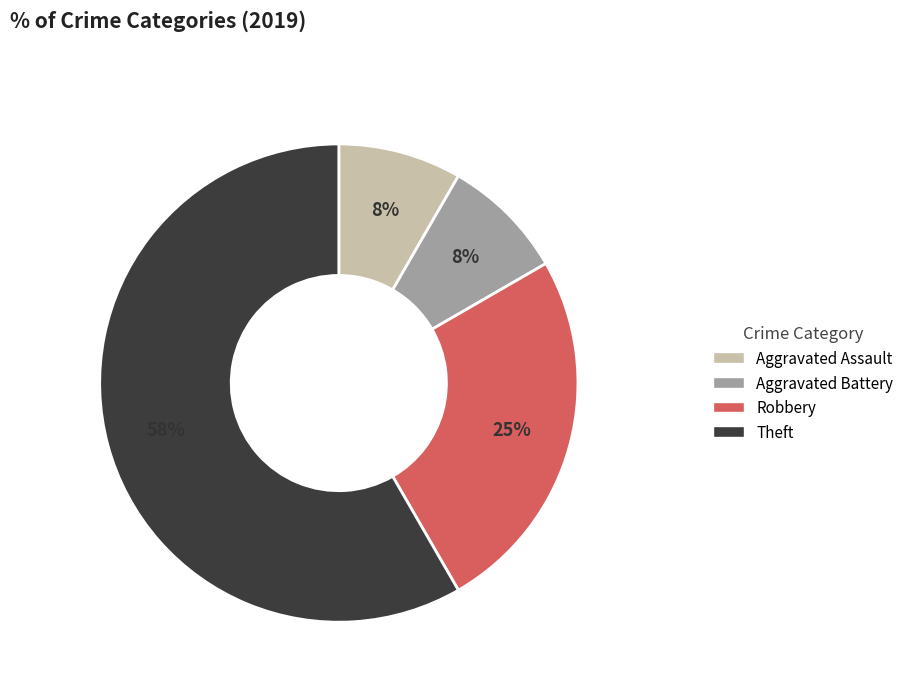

How many segments does this pie chart have?

4